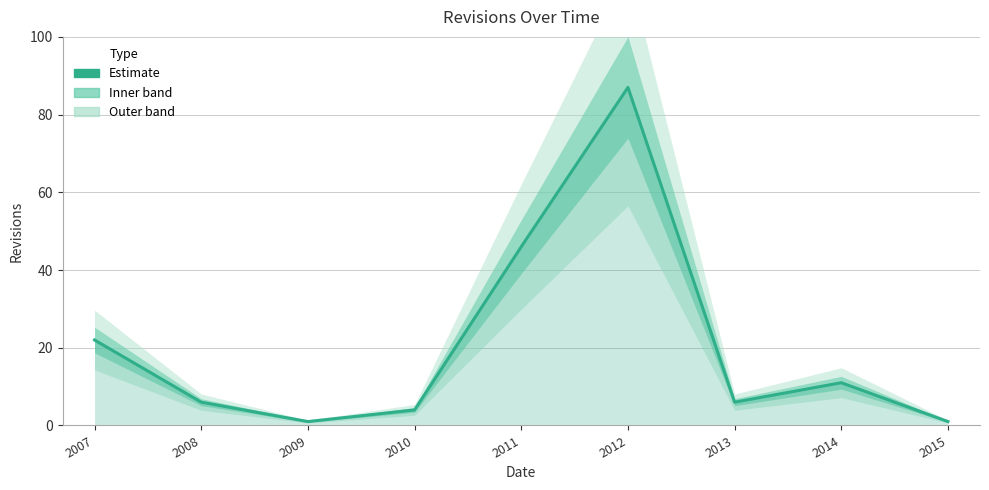

Is it true that the value at 2015 is 1?

True